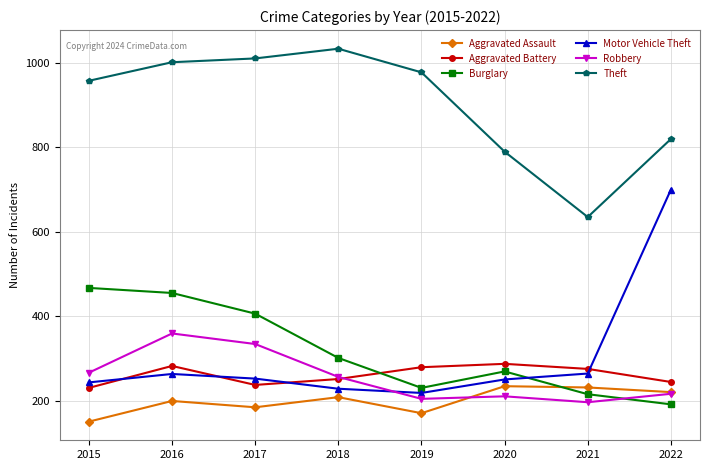

Is the value of Theft at 2021 greater than the value of Aggravated Assault at 2015?

Yes